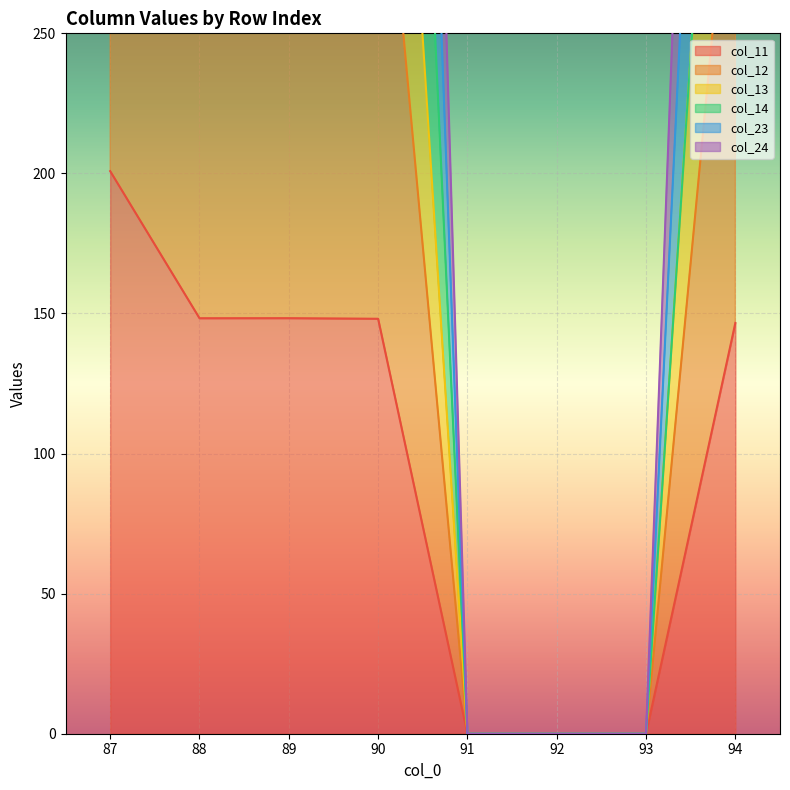

True or false: col_12 and col_11 cross at least once.

False